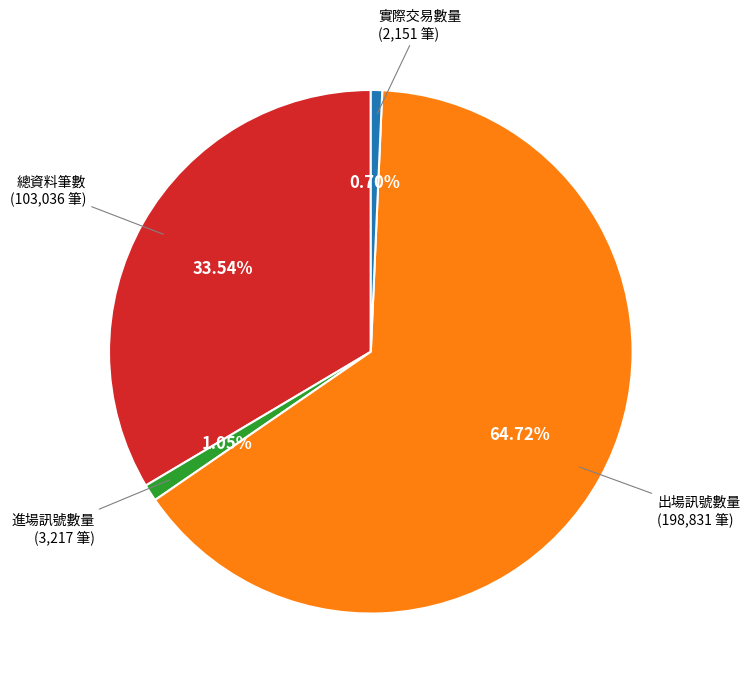

Is there a majority slice in this chart?

Yes